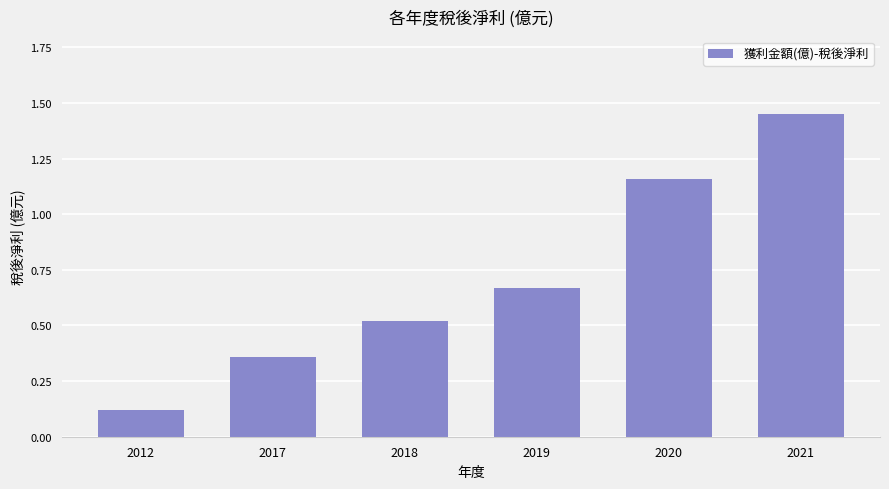

Which has a higher value, 2012 or 2021?

2021